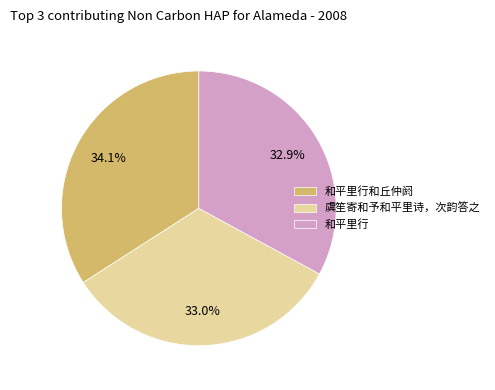

To the nearest percent, what is the difference between the 虞笙寄和予和平里诗，次韵答之 and 和平里行和丘仲阏 slice percentages?

1%